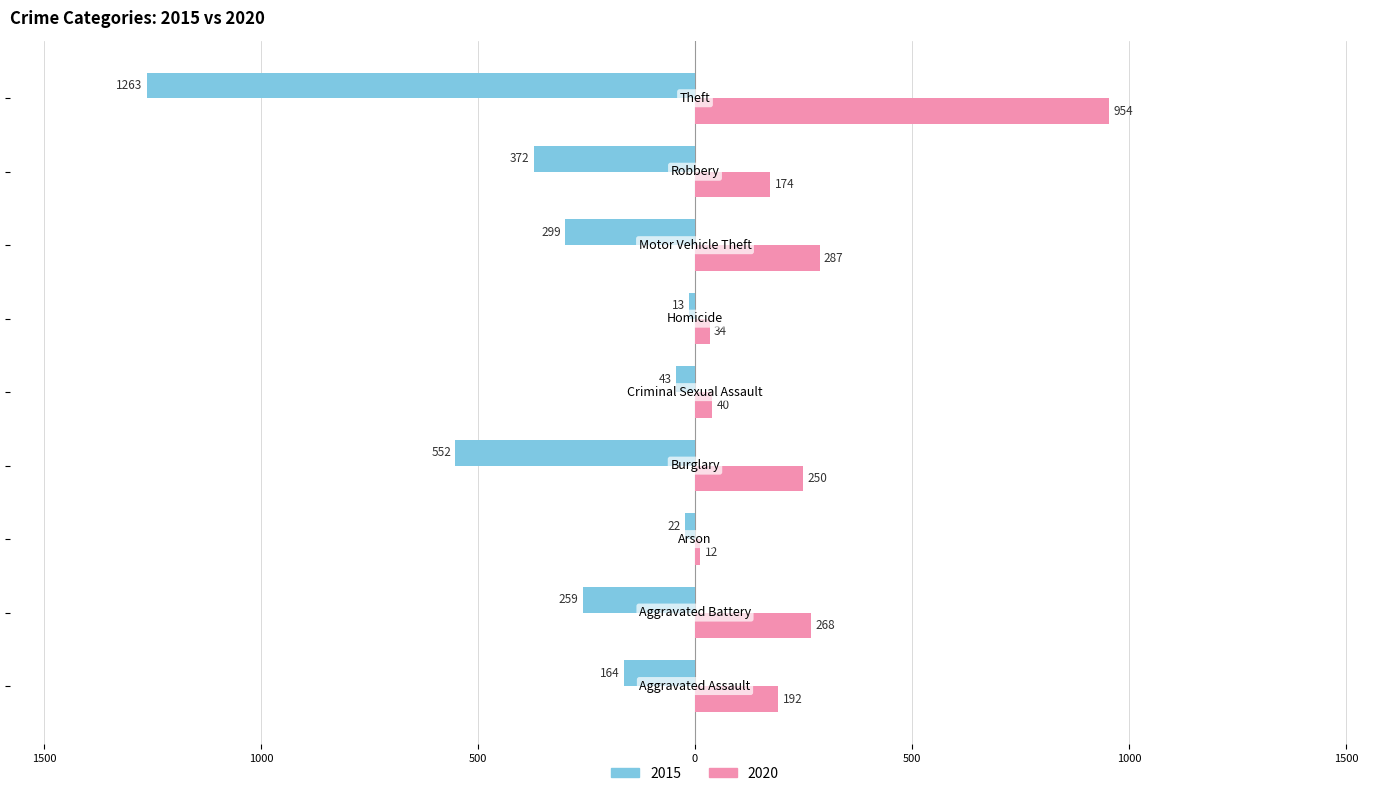

Which series has the largest range (max minus min)?

2015